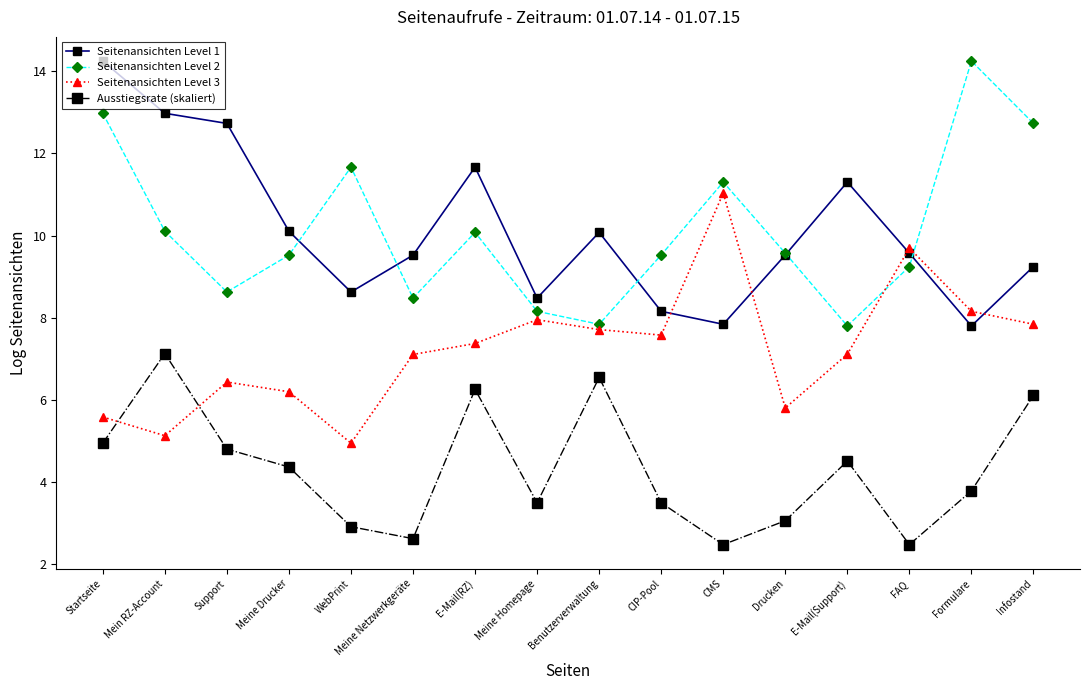

After their last crossing, which series has the higher values: Seitenansichten Level 1 or Seitenansichten Level 2?

Seitenansichten Level 2